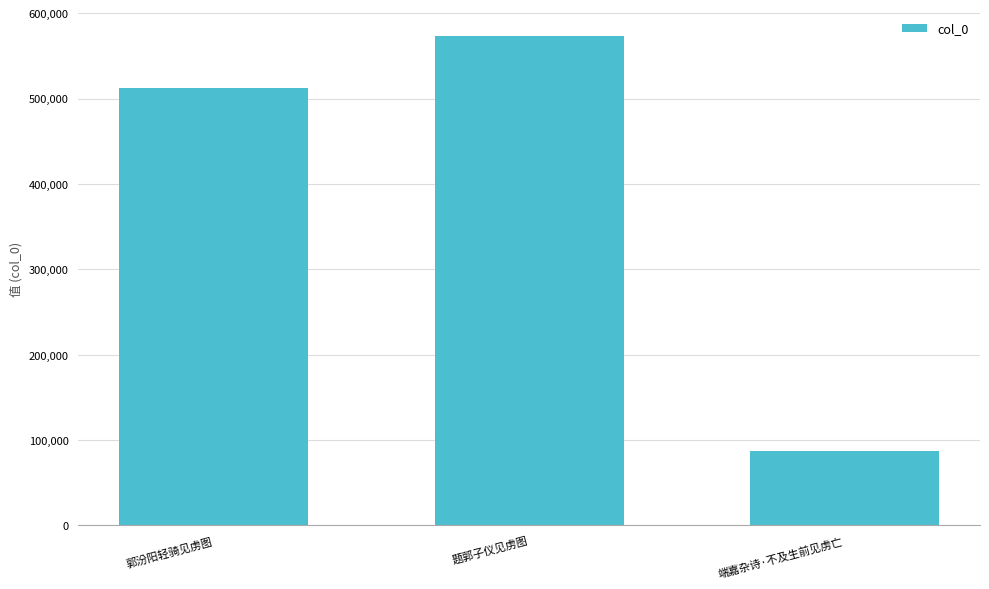

What is the difference between the values at 郭汾阳轻骑见虏图 and 端嘉杂诗·不及生前见虏亡?

425113